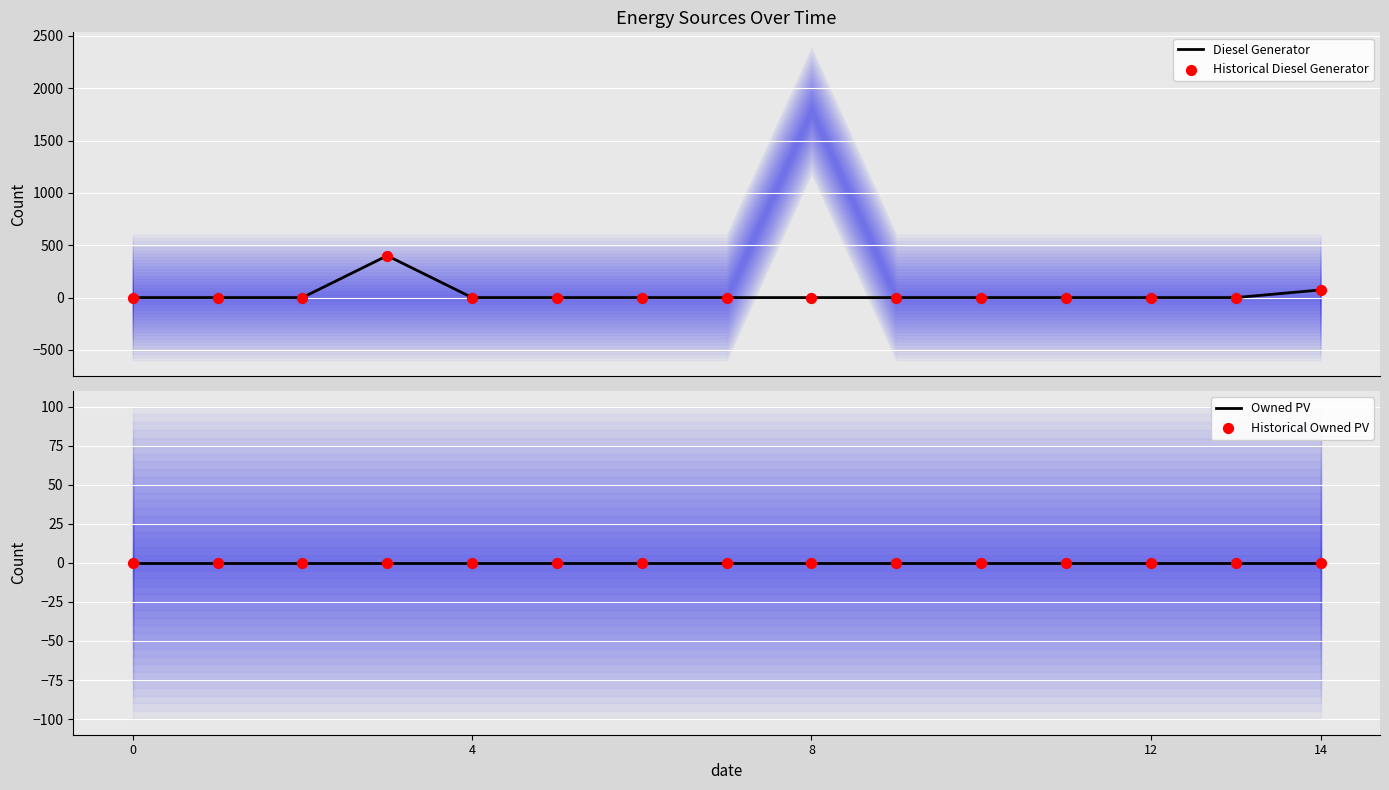

Is the value of Diesel Generator at 7 greater than the value of Historical Diesel Generator at 12?

No